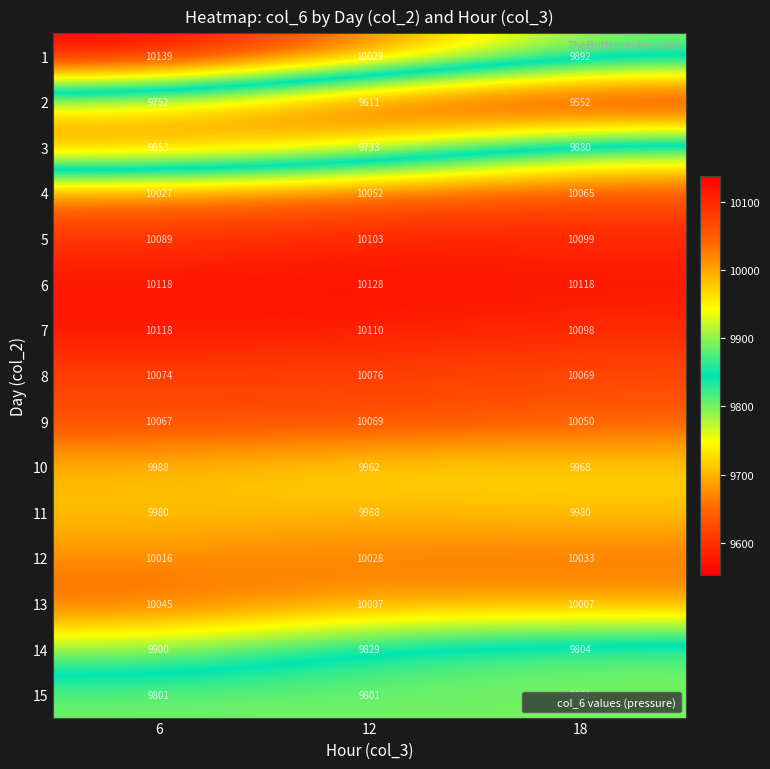

Which category has the highest value across all series?

6